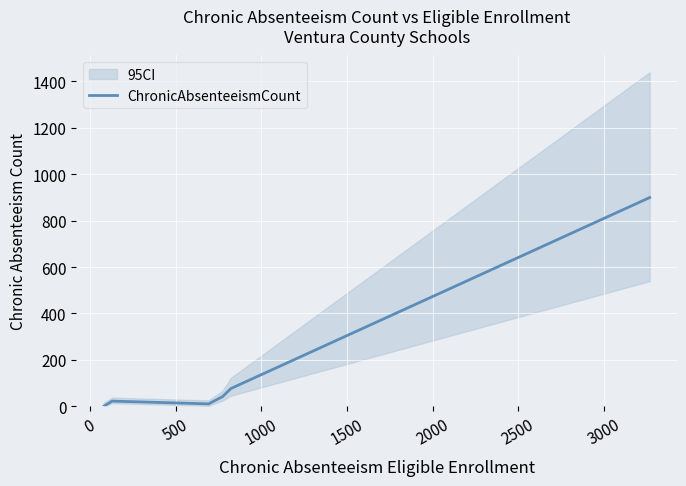

Reading left to right, list all the values displayed in this chart.

0	23	11	42	77	899